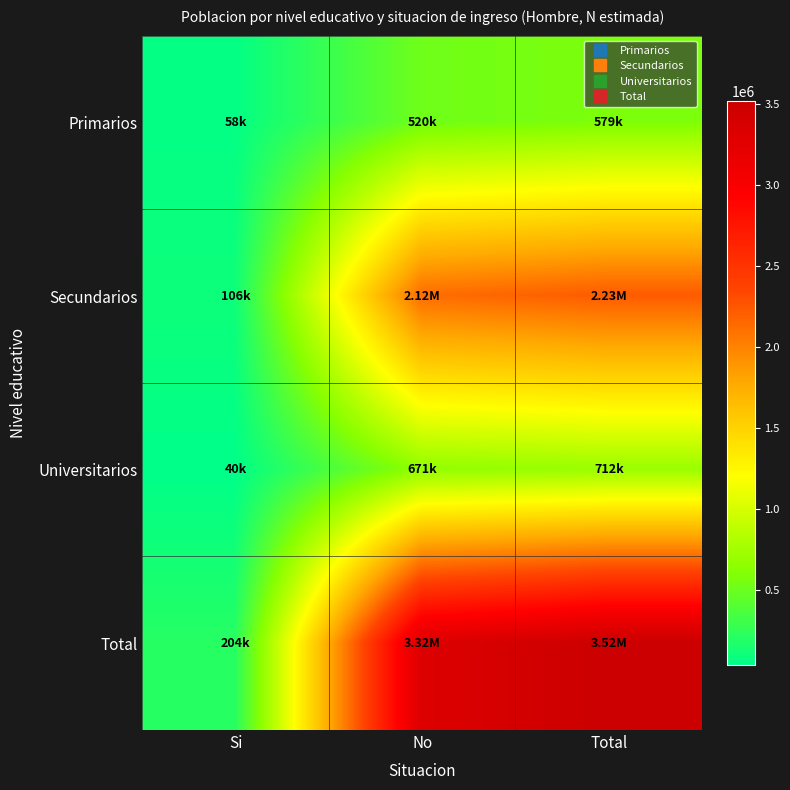

Reading left to right, extract all data points from this chart.

Primarios: Si=58237	No=520292	Total=578529
Secundarios: Si=105588	No=2124978	Total=2230566
Universitarios: Si=40486	No=671101	Total=711587
Total: Si=204311	No=3316372	Total=3520683